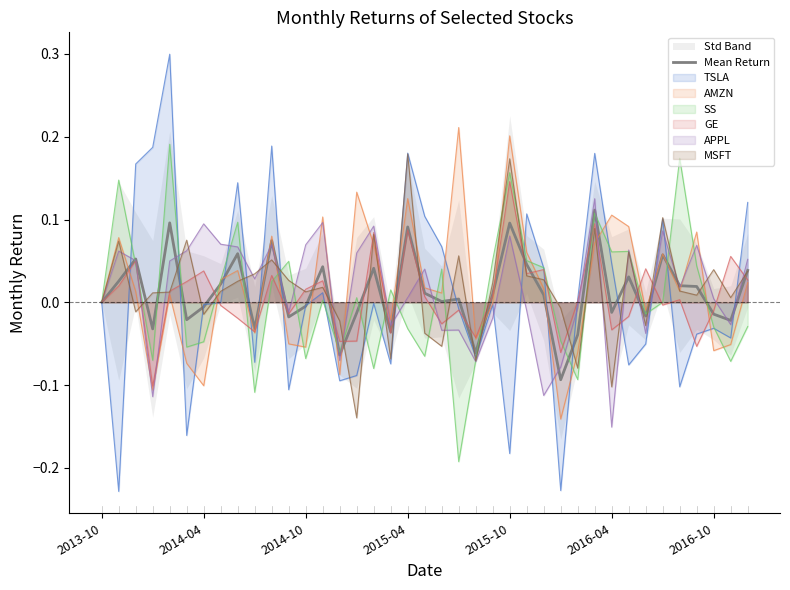

True or false: the data shows 0.0 at 16.

False